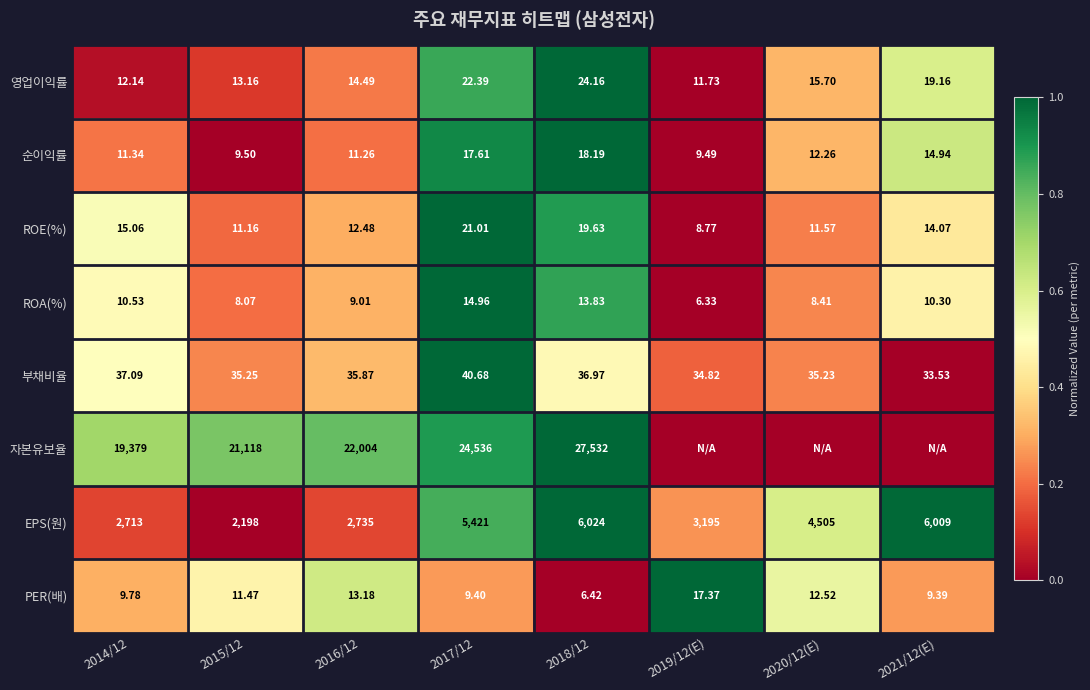

What is the total value across all series at 2021/12(E)?

3.4